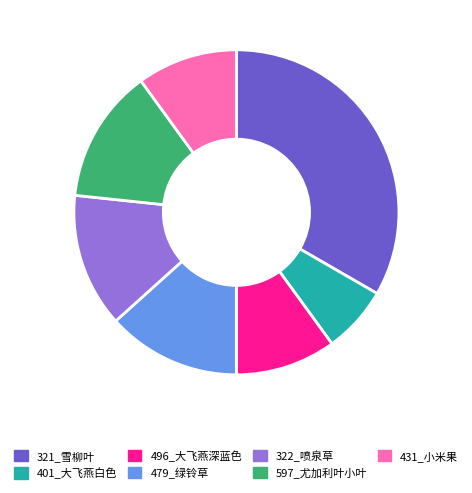

Between 401_大飞燕白色 and 496_大飞燕深蓝色, which is larger?

496_大飞燕深蓝色